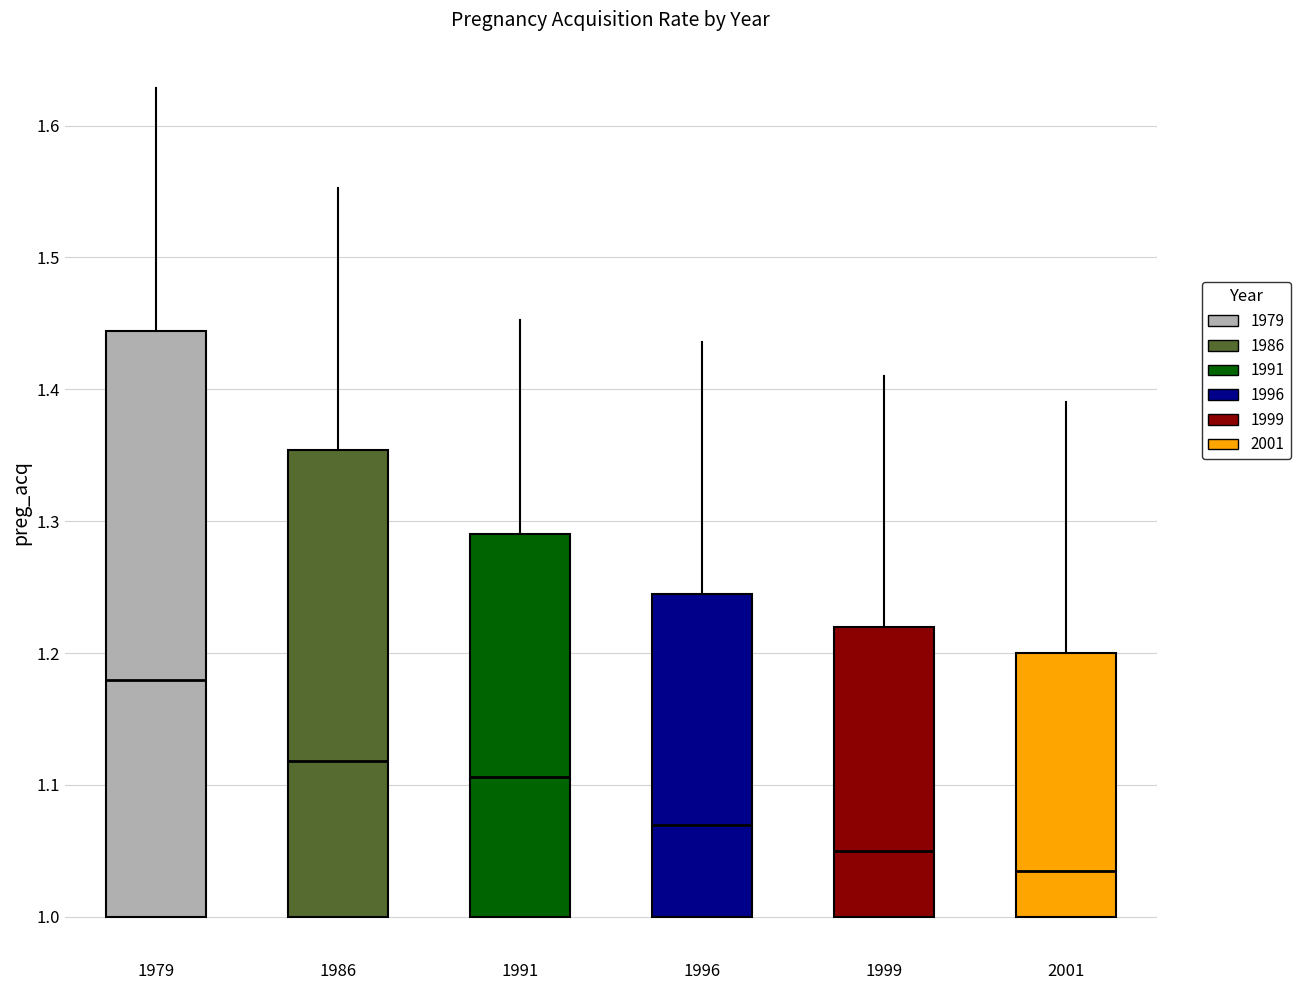

Comparing the boxes themselves (not the whiskers), which one is the tallest?

1979